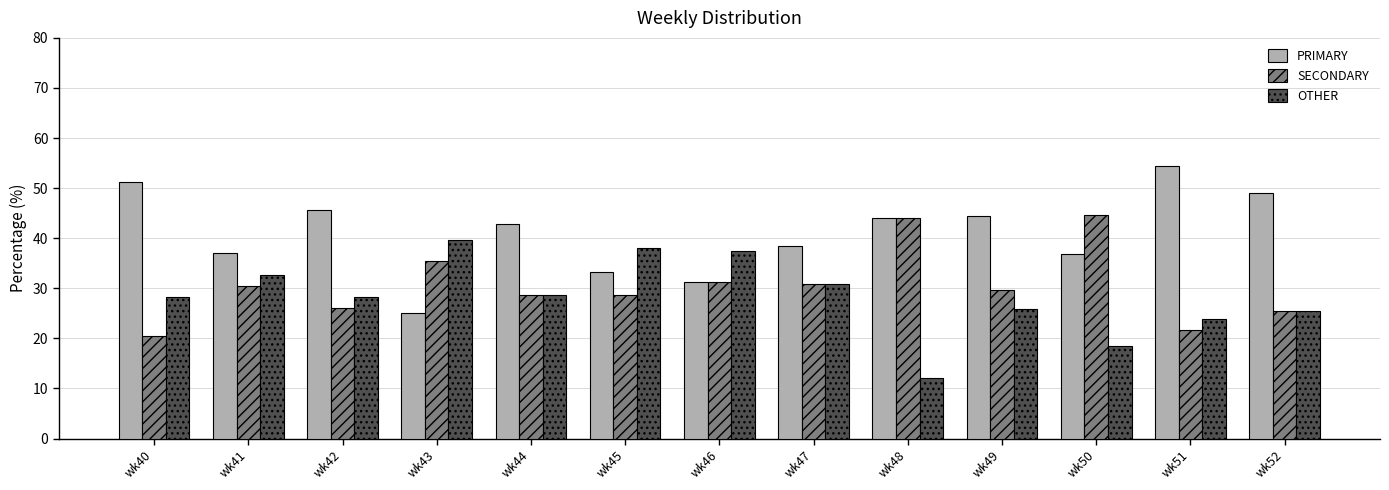

At wk43, list the series in order from largest to smallest.

OTHER, SECONDARY, PRIMARY